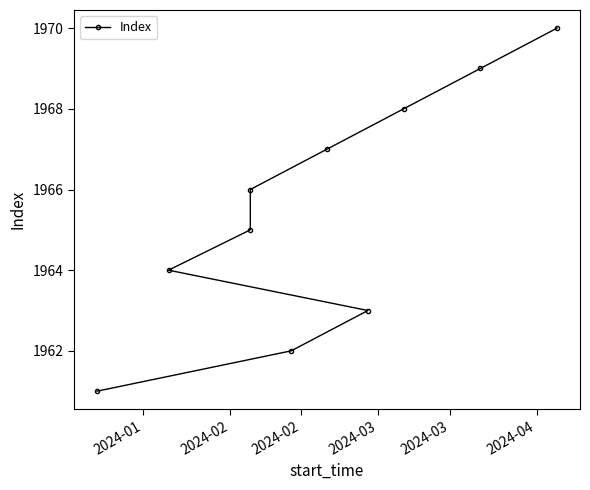

What is the difference between the second highest and second lowest values?

7